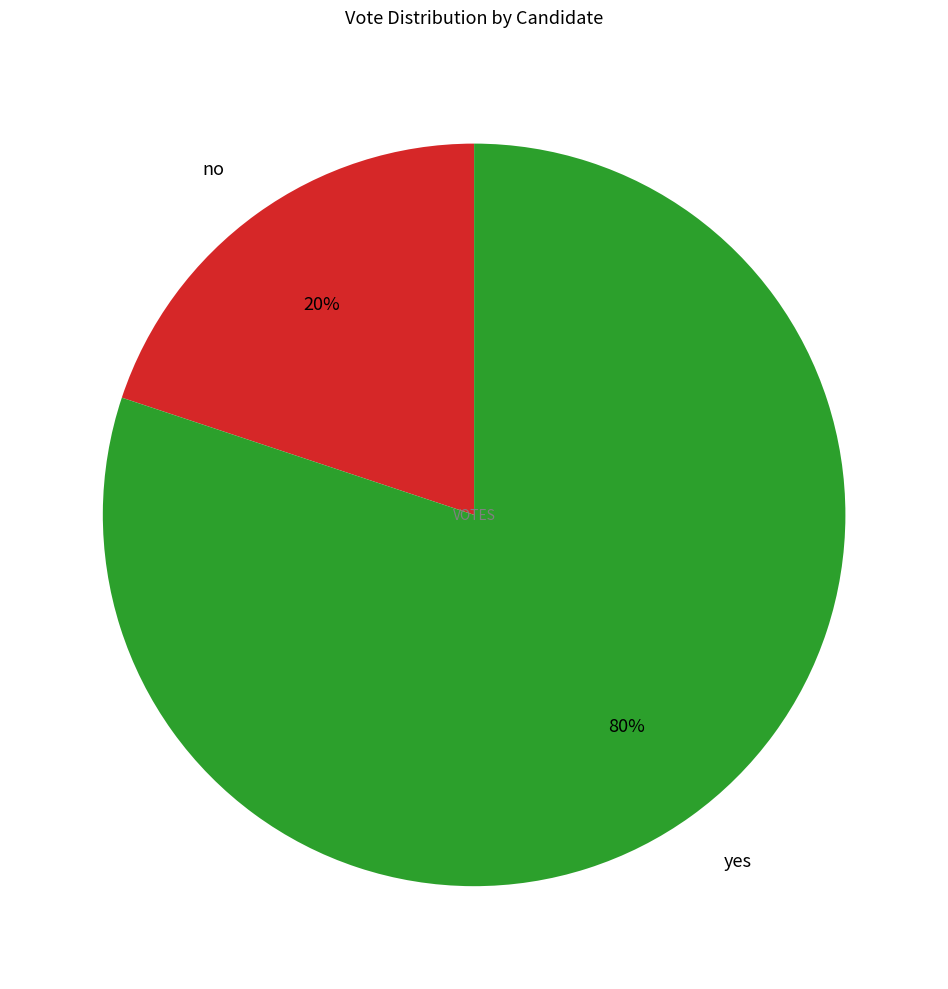

Combined, do yes and no account for over 50%?

Yes